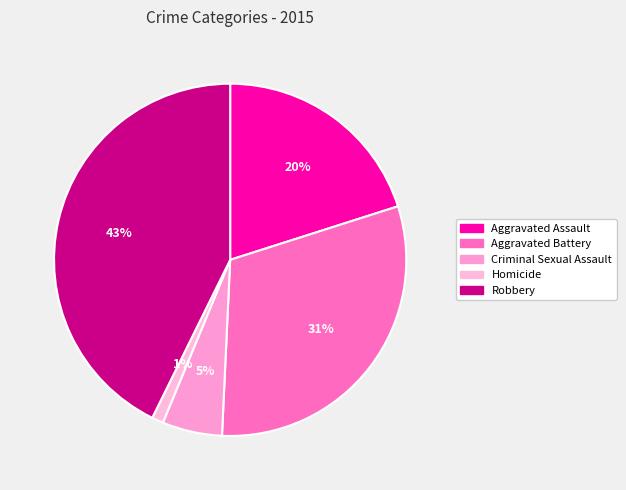

What percentage is the Robbery slice, to the nearest percent?

43%